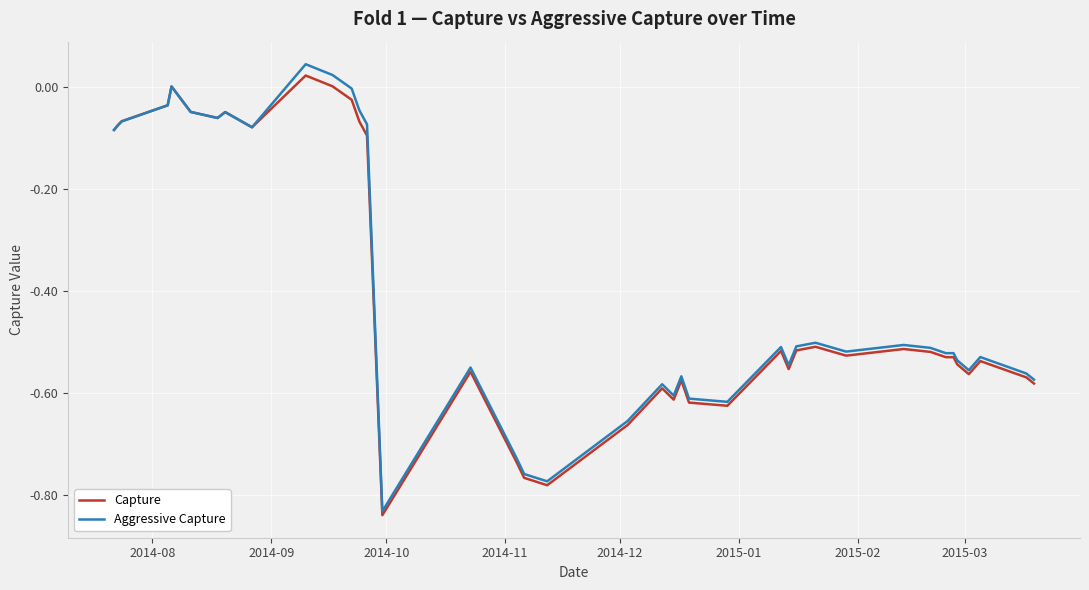

How many categories are shown in the chart?

39